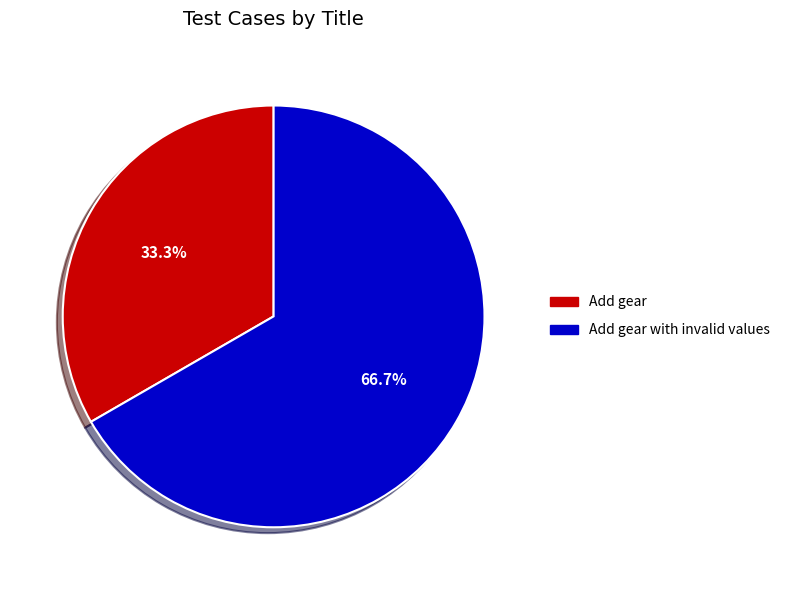

Is there a majority slice in this chart?

Yes